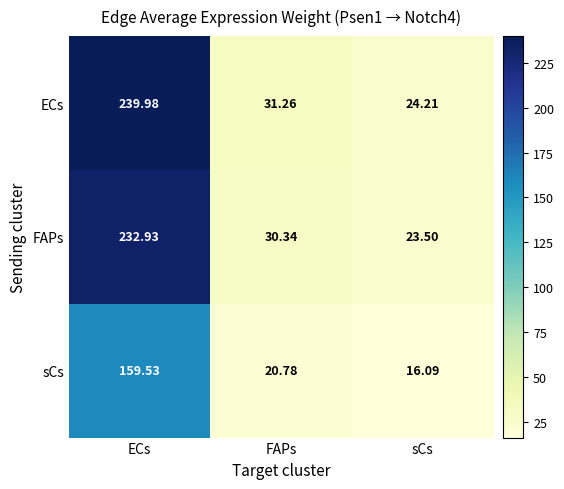

At FAPs, list the series in order from largest to smallest.

ECs, FAPs, sCs